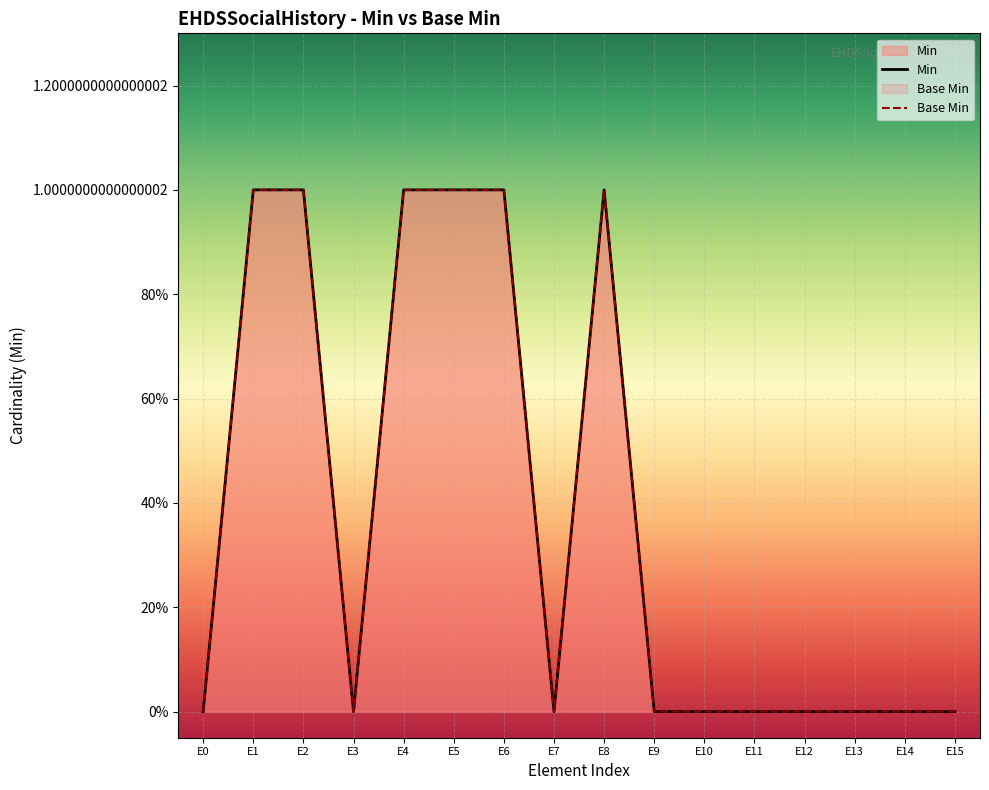

What are all the series names shown in the legend?

Min, Base Min